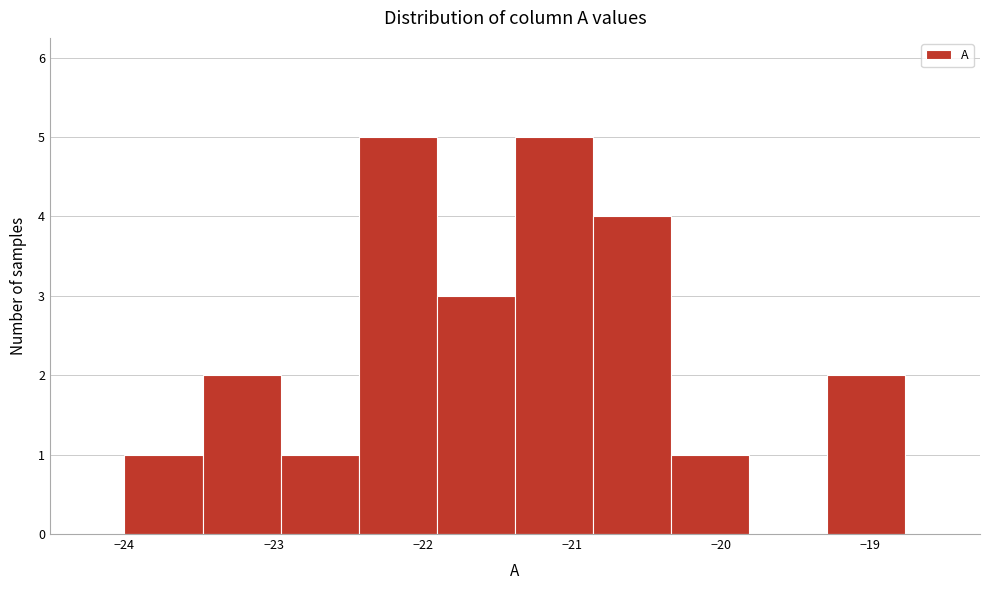

How tall is the bar that spans -22.4 to -21.9 on the x-axis? Neither the bar edges nor the heights are printed on the chart, so give them approximately, as read against the axes.

5